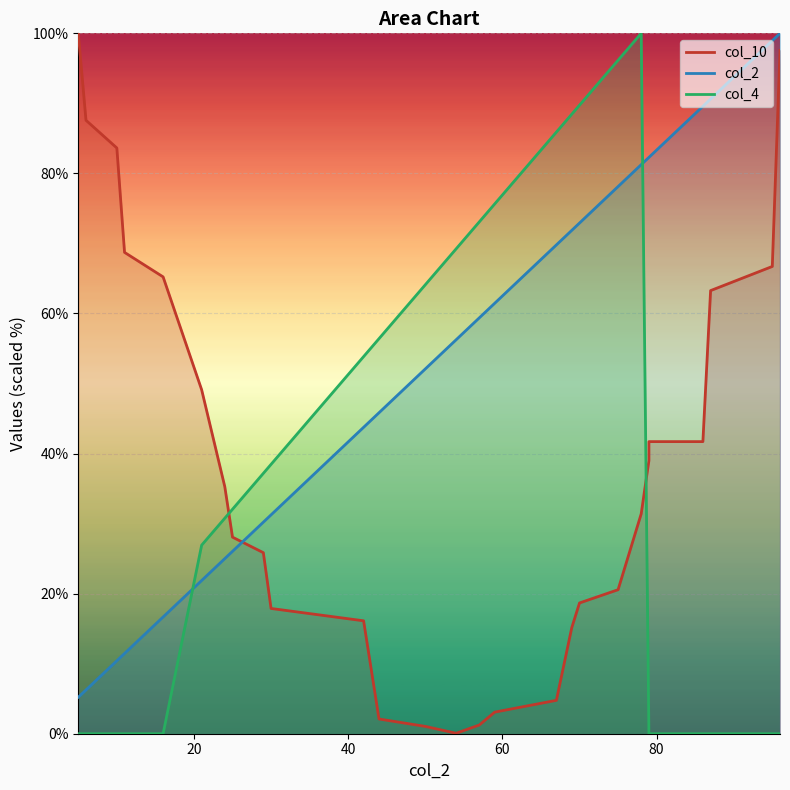

Is it true that col_4 equals 34.9 at 95?

False